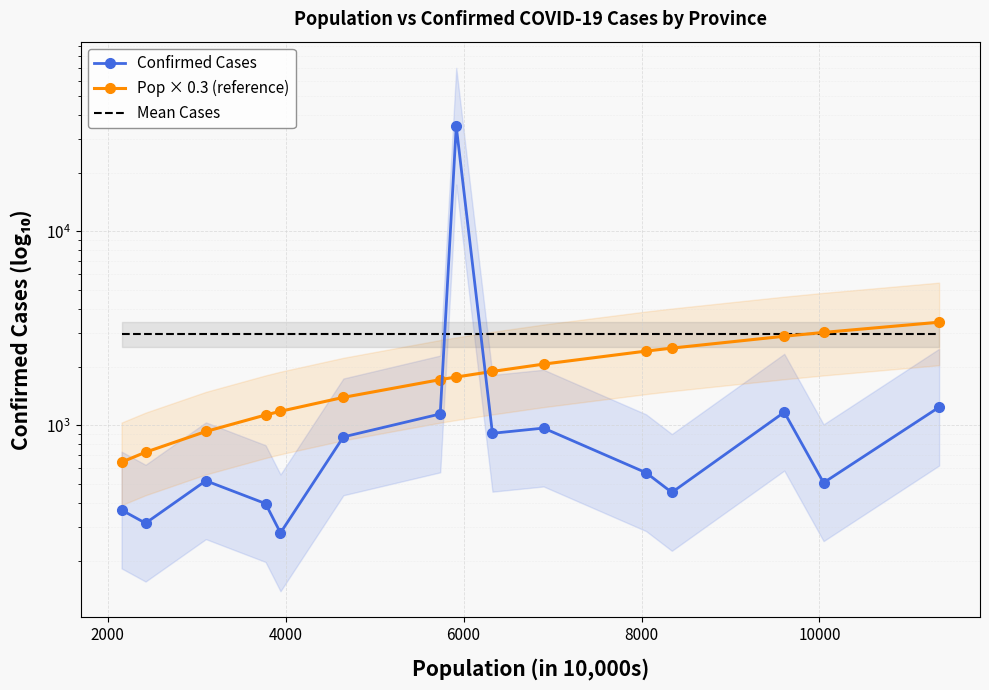

True or false: Confirmed Cases and Mean Cases cross at least once.

True